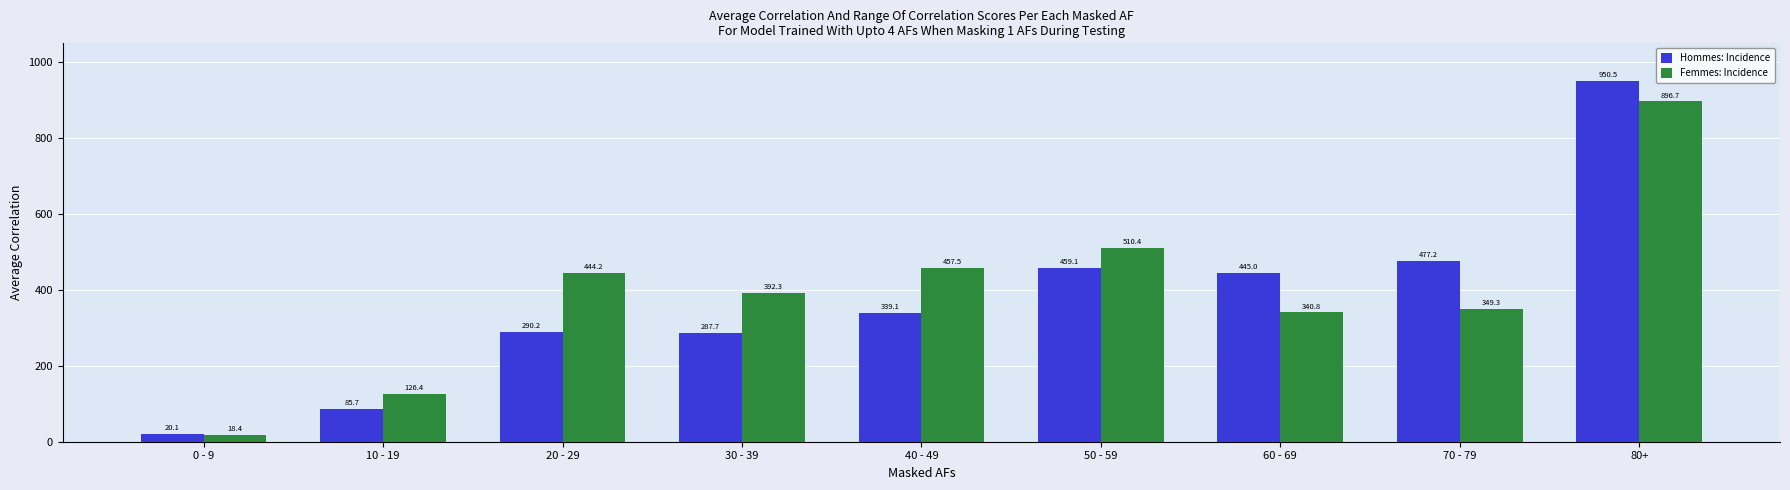

What is the difference between the Femmes: Incidence values at 40 - 49 and 0 - 9?

439.1